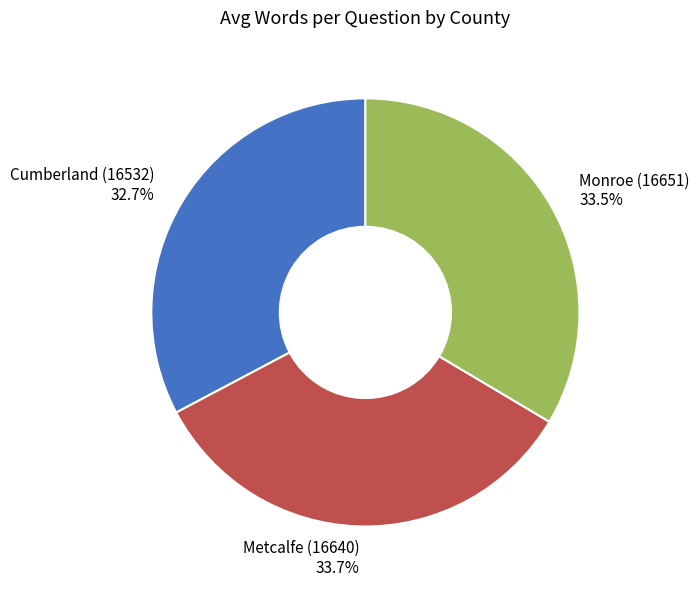

True or false: Cumberland (16532) accounts for 42% of the total.

False